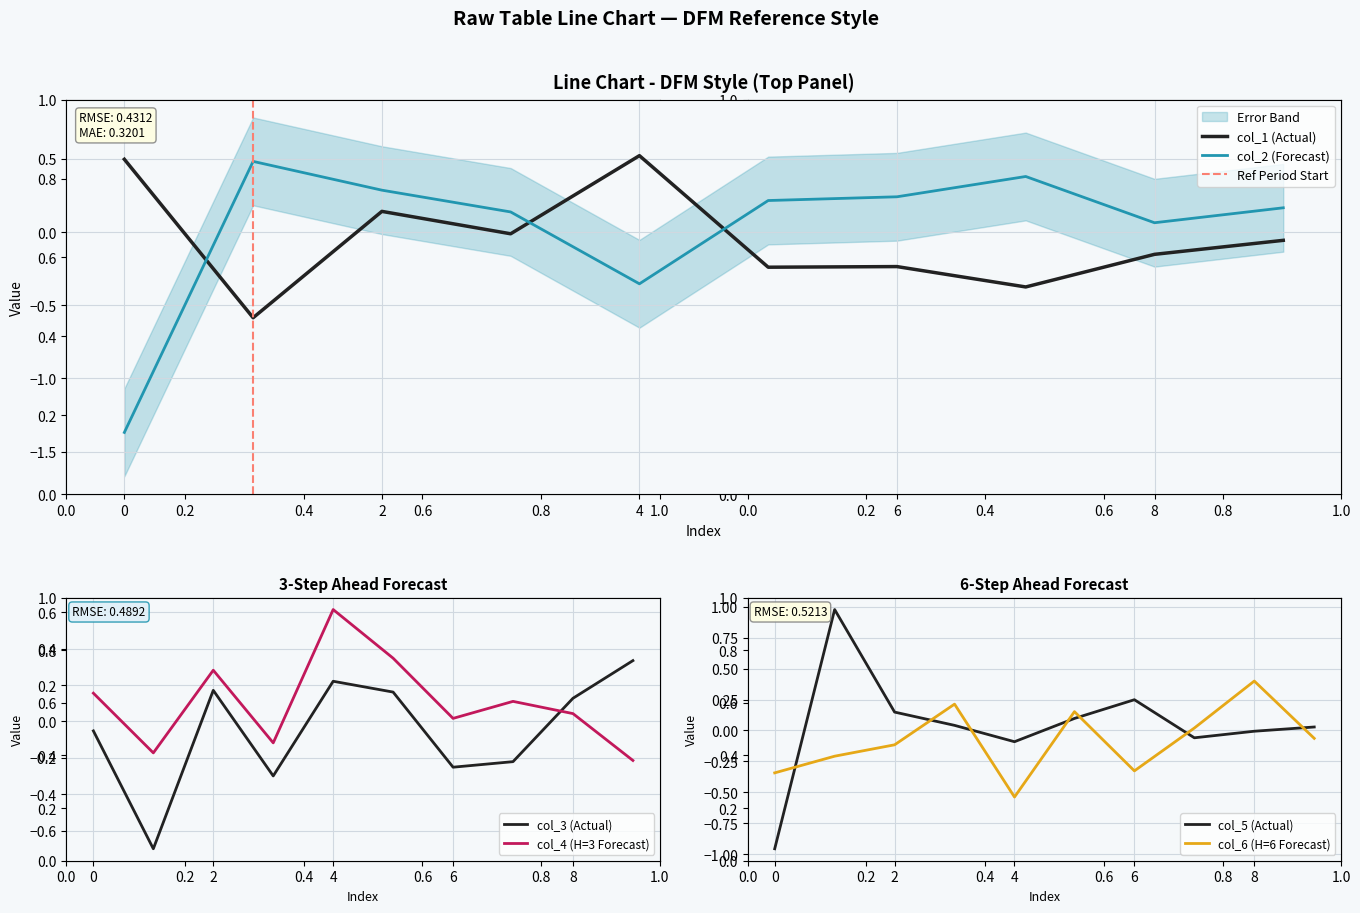

What value does the col_5 series have at 2?

0.1